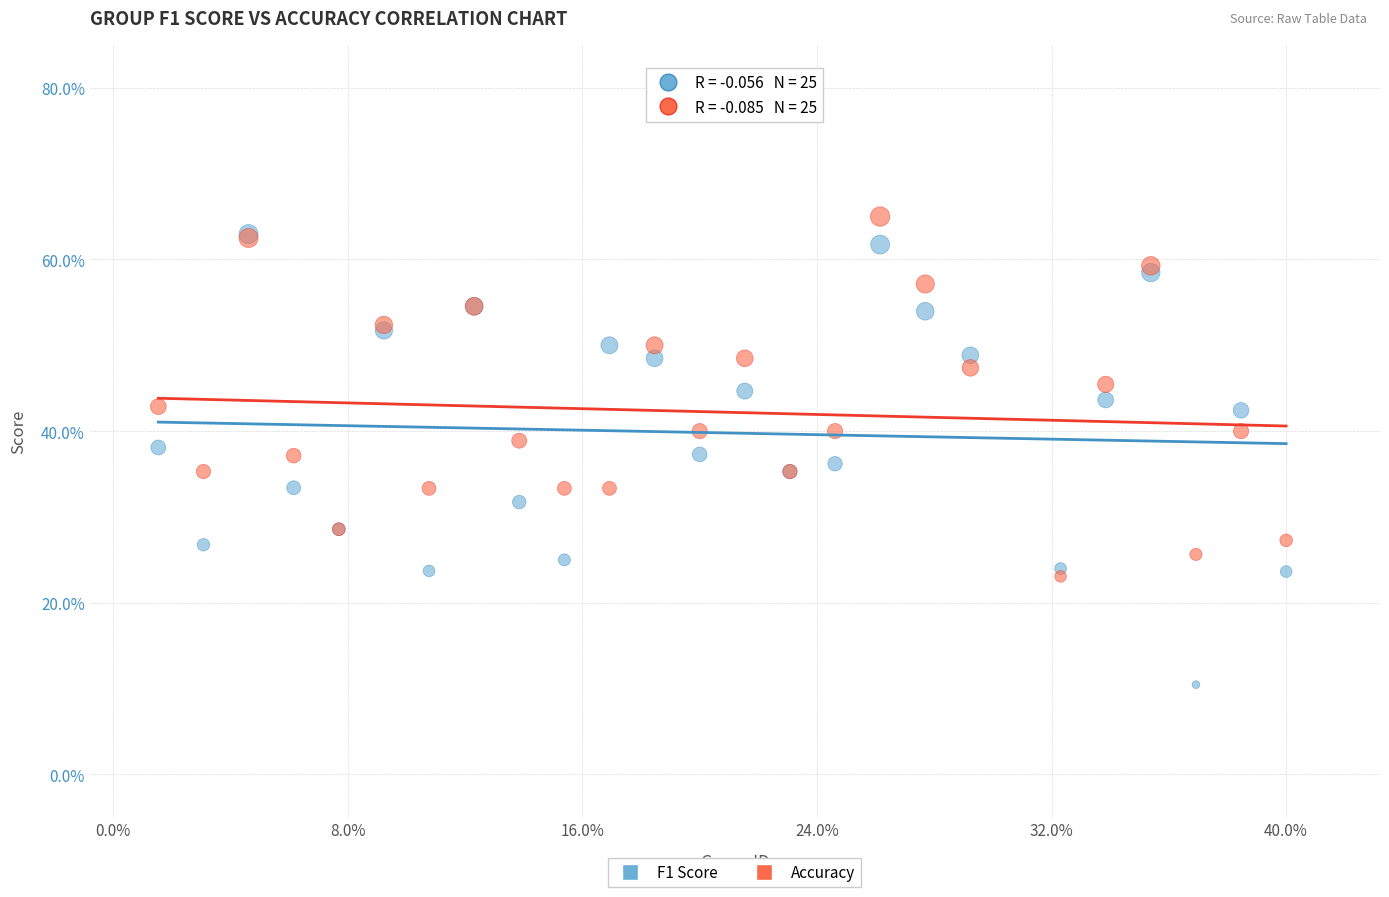

What are all the series names shown in the legend?

F1 Score, Accuracy